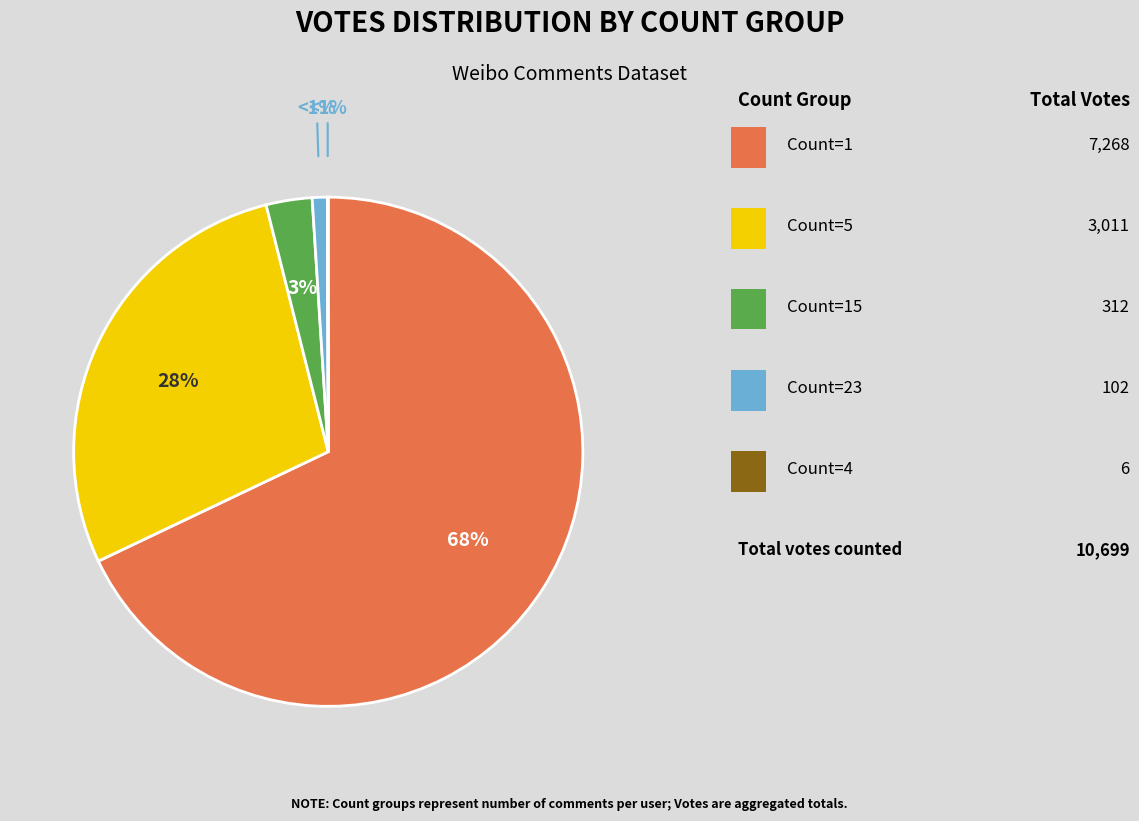

Rank the categories by value from lowest to highest.

Count 4, Count 23, Count 15, Count 5, Count 1